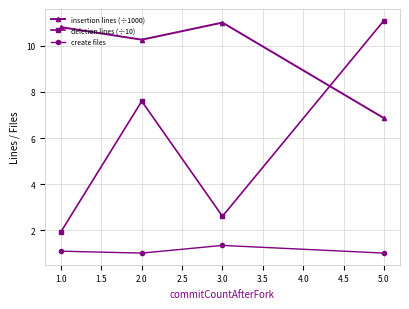

Rank the categories by deletion lines (÷10) value from lowest to highest.

1.0, 3.0, 2.0, 5.0